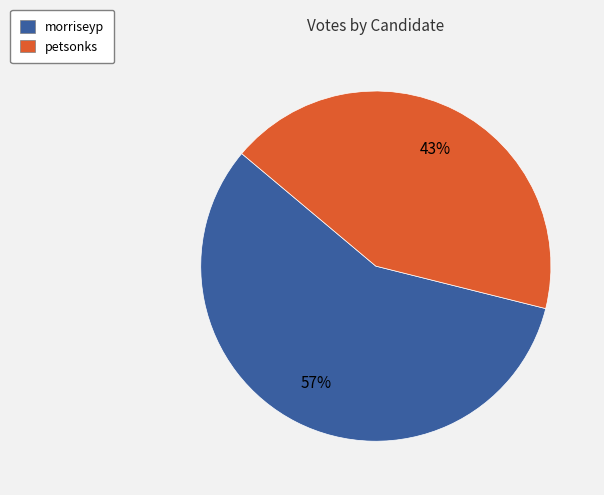

Which slice represents more than half of the pie?

morriseyp